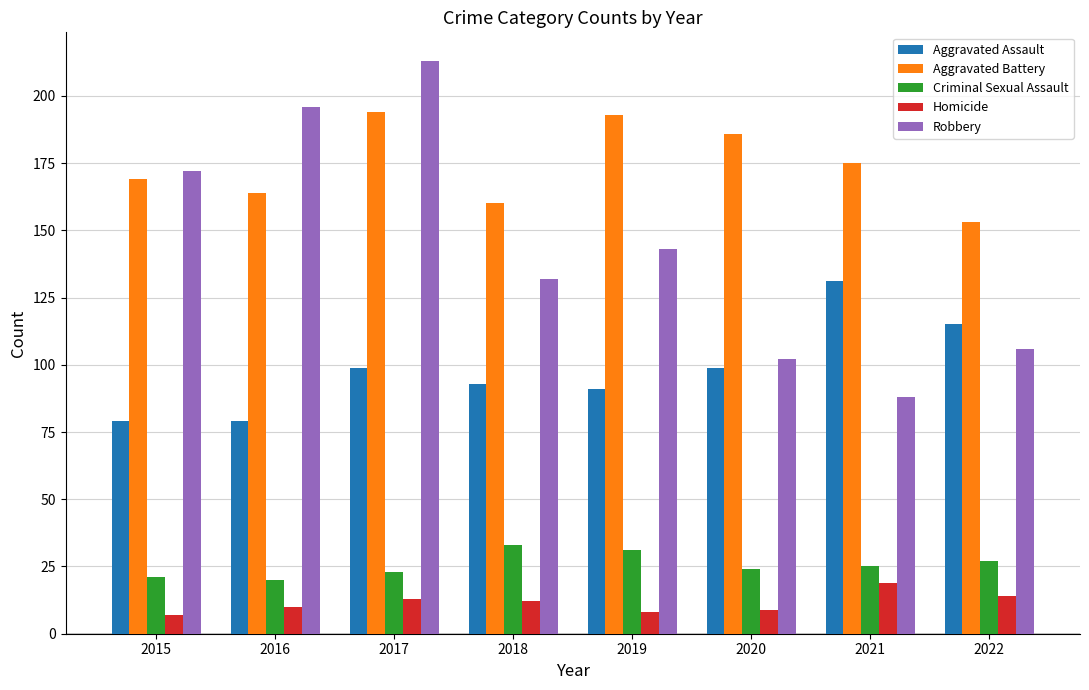

Which series changed the most between 2015 and 2018?

Robbery